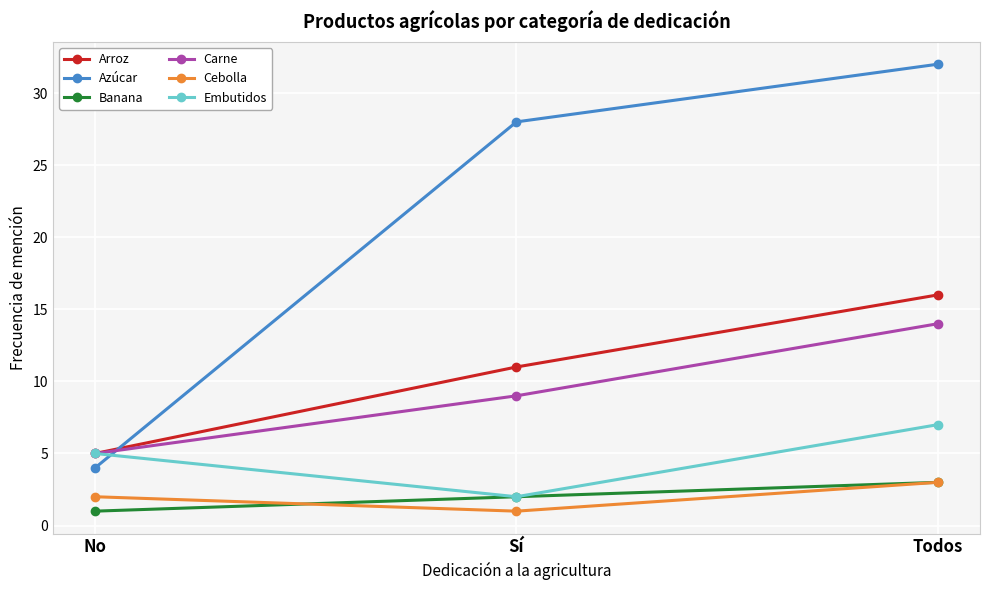

Which category has the highest value in the Arroz series?

Todos